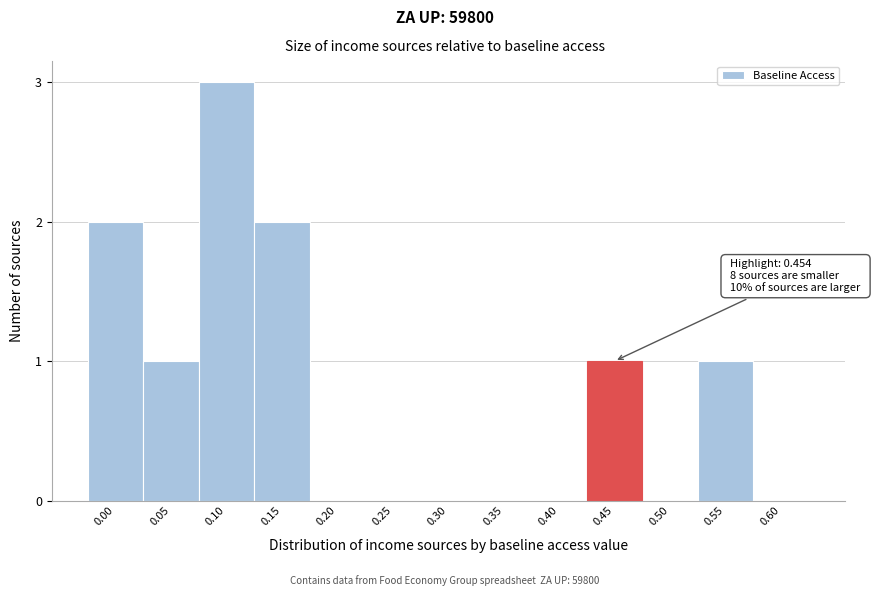

Reading left to right, extract all data points from this chart.

0.00=2	0.05=1	0.10=3	0.15=2	0.20=0	0.25=0	0.30=0	0.35=0	0.40=0	0.45=1	0.50=0	0.55=1	0.60=0